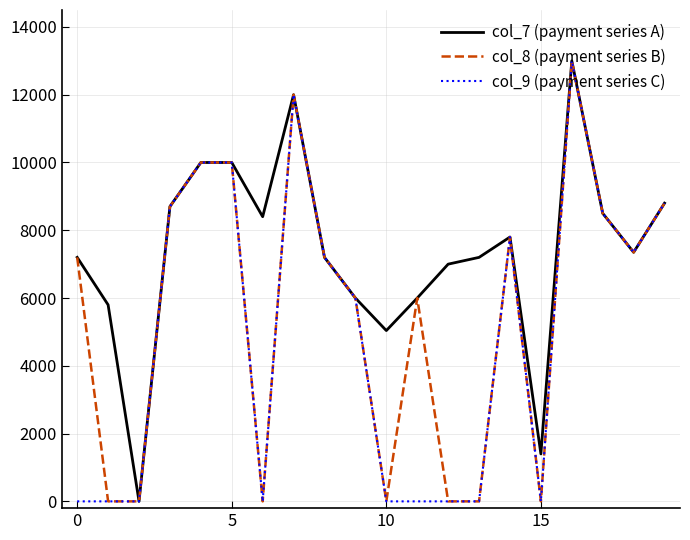

Which series has the largest total across all categories?

col_7 (payment series A)